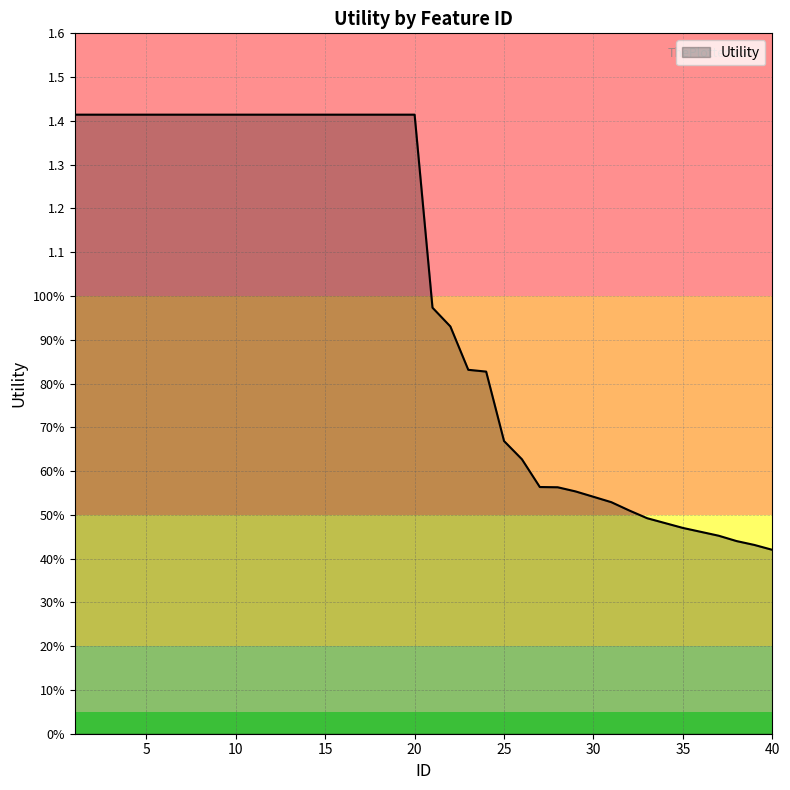

Does the chart display data point markers on the line(s)?

No